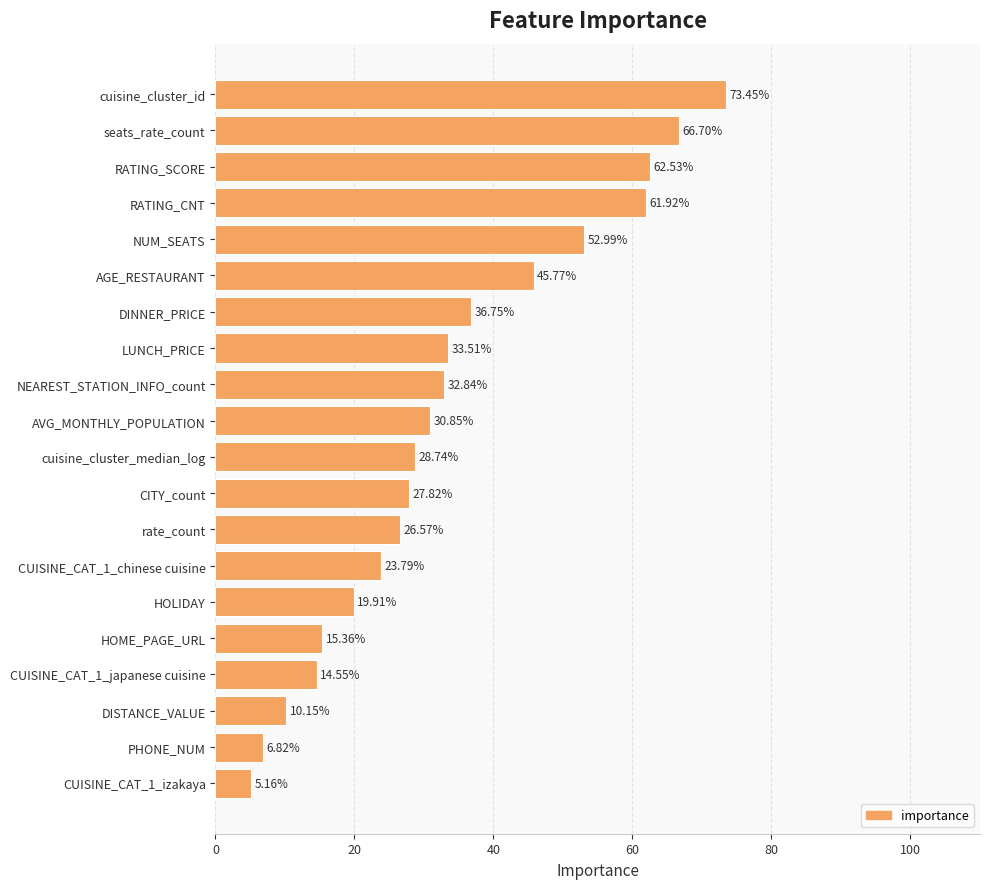

List the labels in order of value, largest first.

cuisine_cluster_id, seats_rate_count, RATING_SCORE, RATING_CNT, NUM_SEATS, AGE_RESTAURANT, DINNER_PRICE, LUNCH_PRICE, NEAREST_STATION_INFO_count, AVG_MONTHLY_POPULATION, cuisine_cluster_median_log, CITY_count, rate_count, CUISINE_CAT_1_chinese cuisine, HOLIDAY, HOME_PAGE_URL, CUISINE_CAT_1_japanese cuisine, DISTANCE_VALUE, PHONE_NUM, CUISINE_CAT_1_izakaya